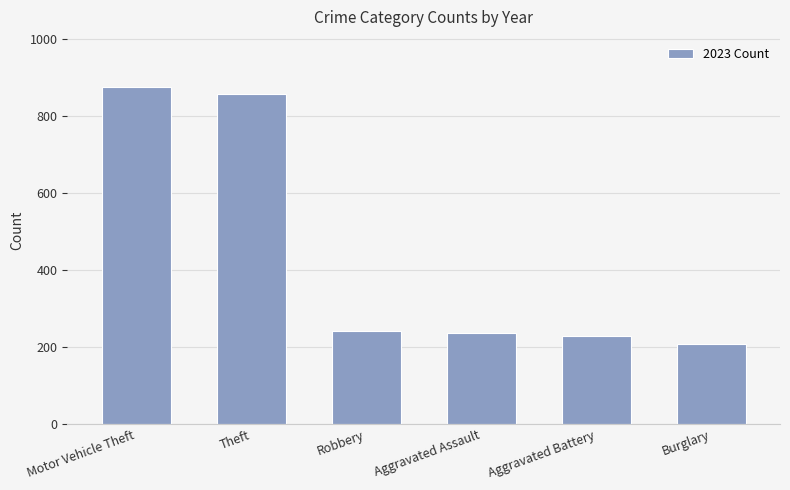

Does the chart contain any negative values?

No